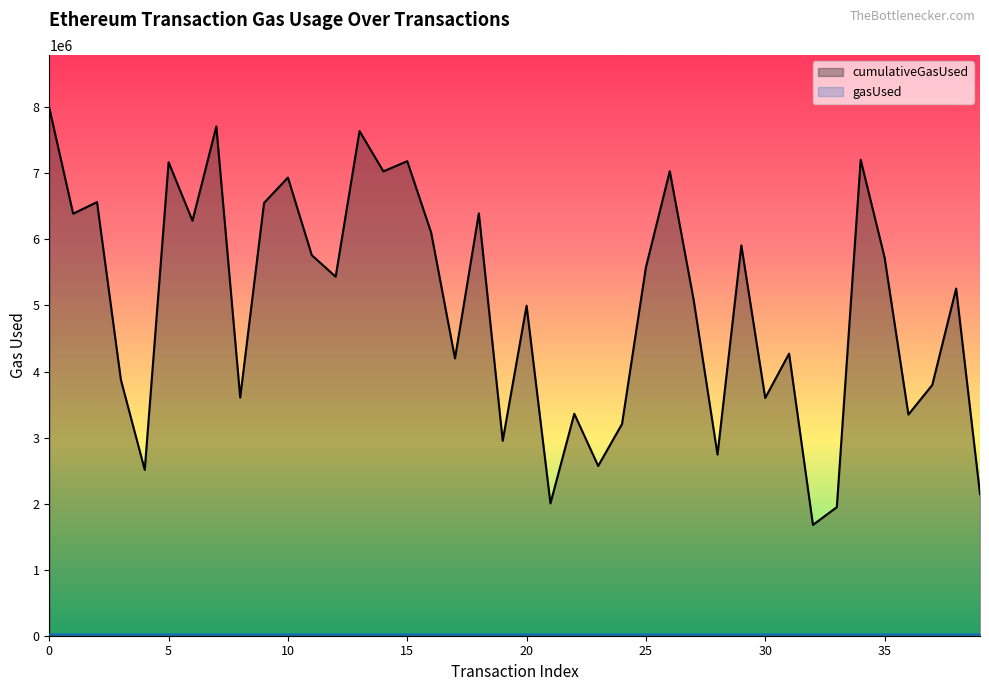

True or false: gasUsed and cumulativeGasUsed cross at least once.

False